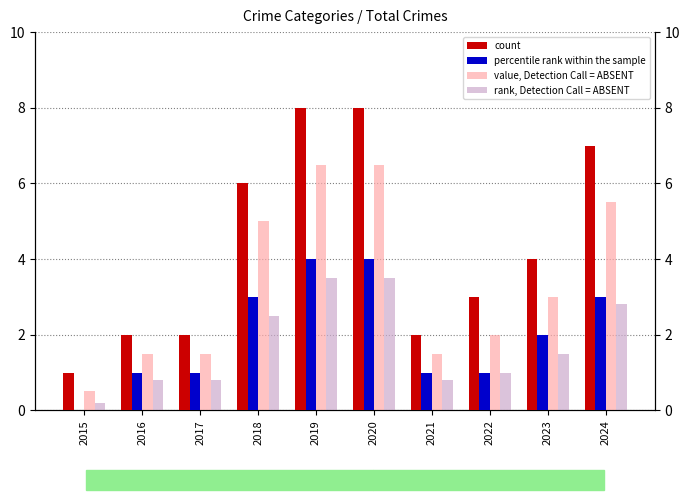

True or false: count has a value of 2.0 at 2021.

True